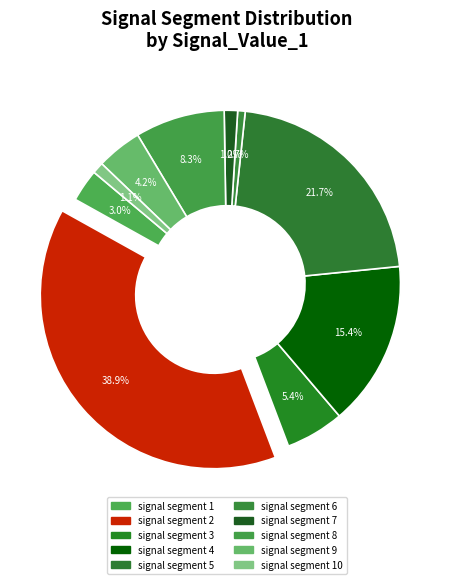

Which slice is the largest?

signal segment 2